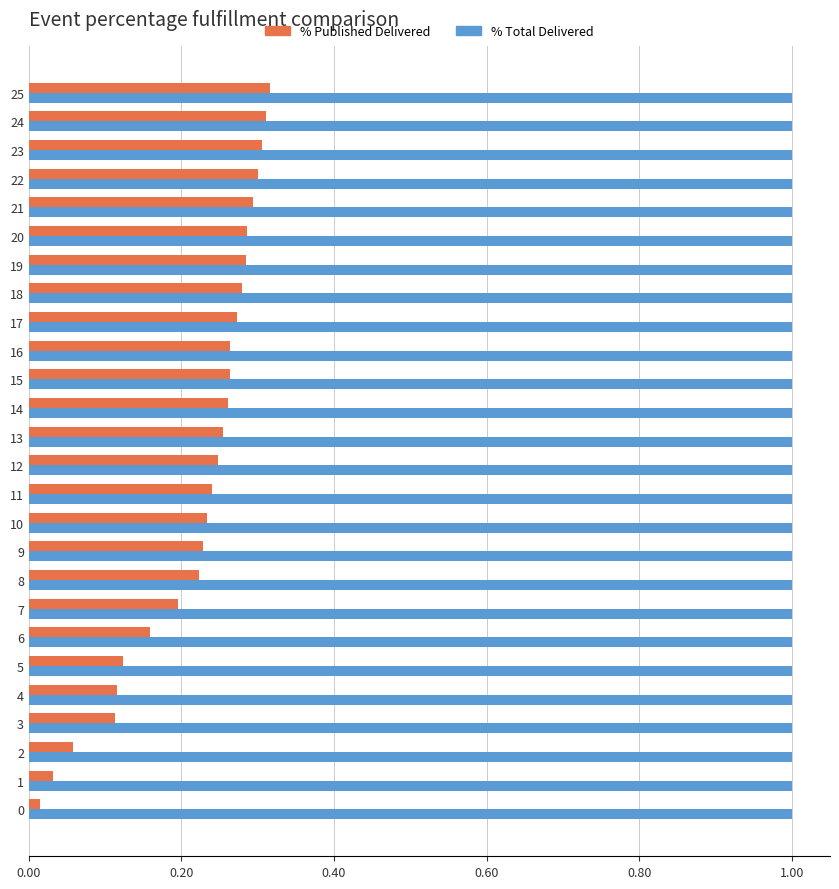

What is the sum of the % Total Delivered values at 13 and 24?

2.0